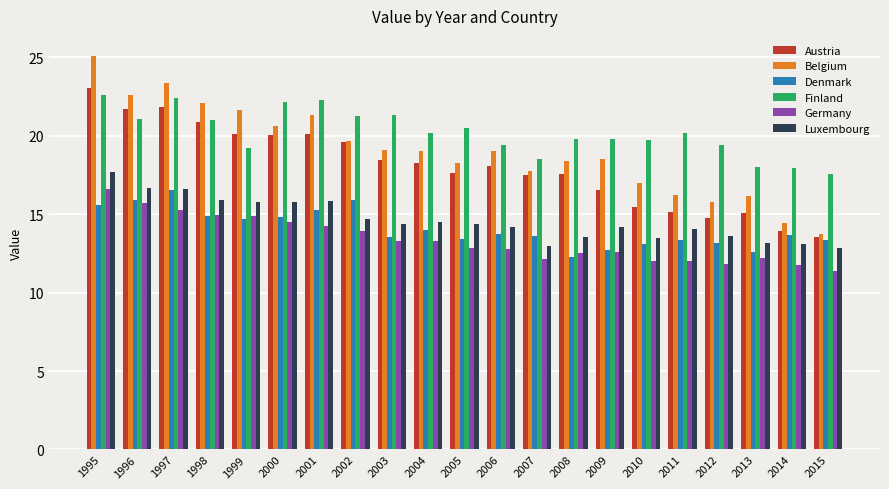

Is the value of Belgium at 2007 greater than the value of Denmark at 2011?

Yes